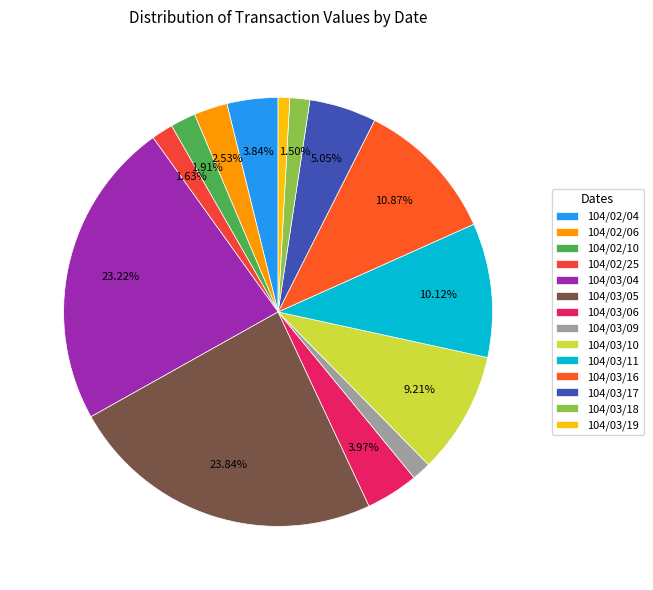

To the nearest percent, what is the combined percentage of 104/02/25 and 104/02/10?

4%